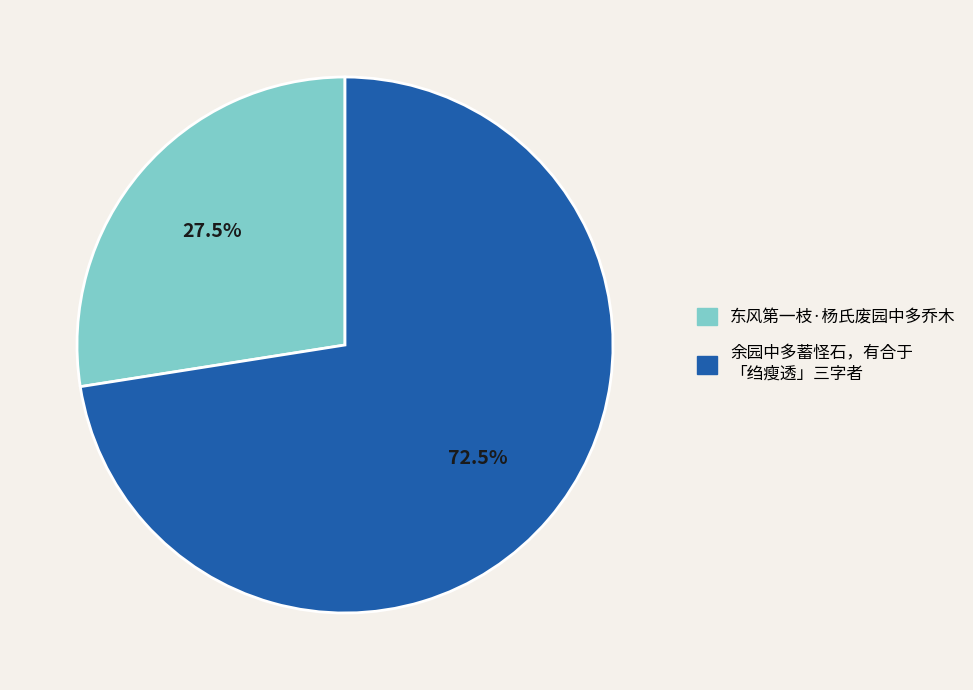

How many segments does this pie chart have?

2